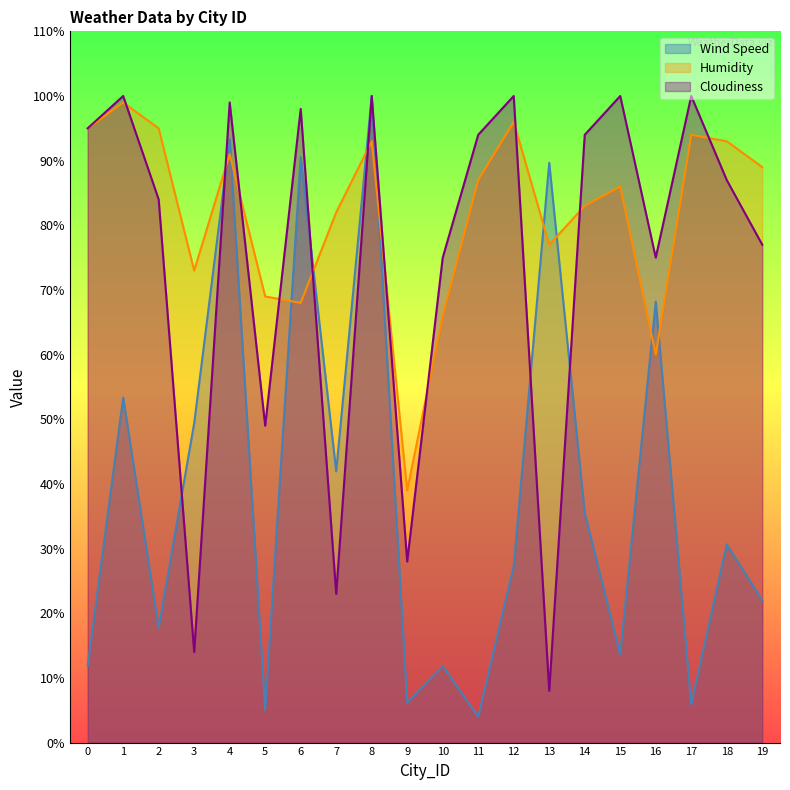

At which category does Cloudiness reach its first local valley?

3